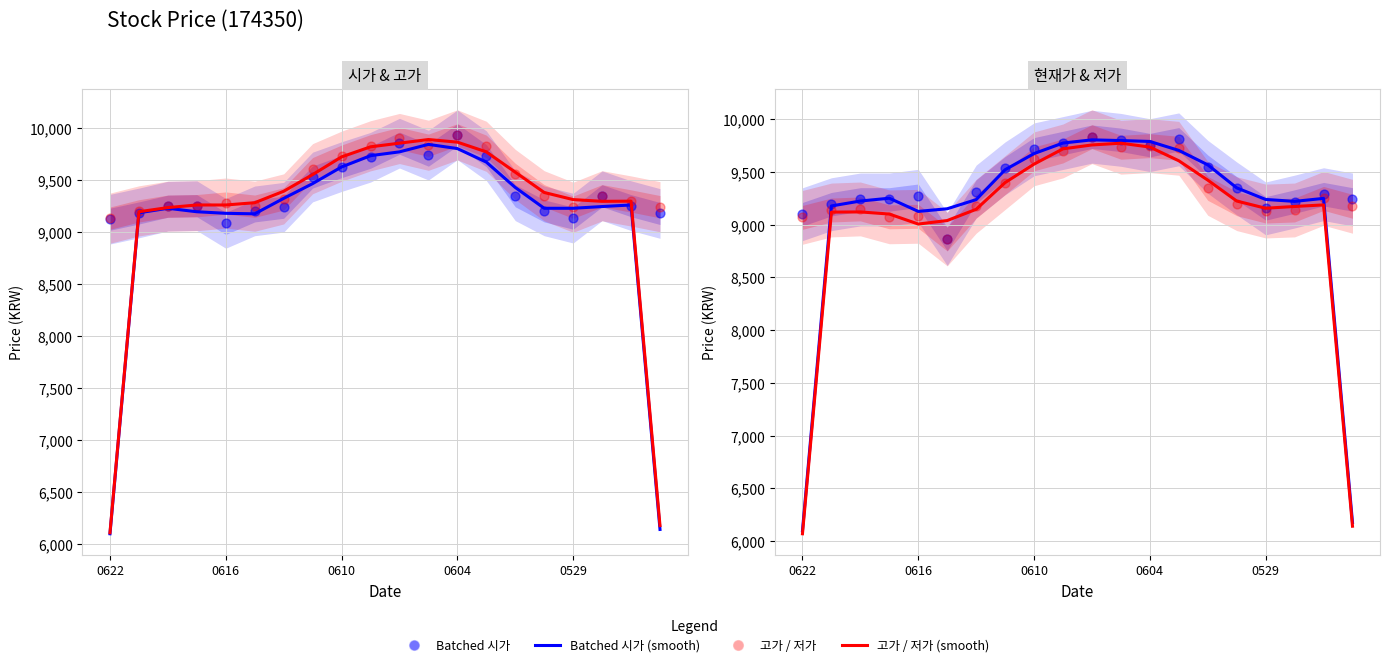

Which series contains the lowest Y value?

현재가